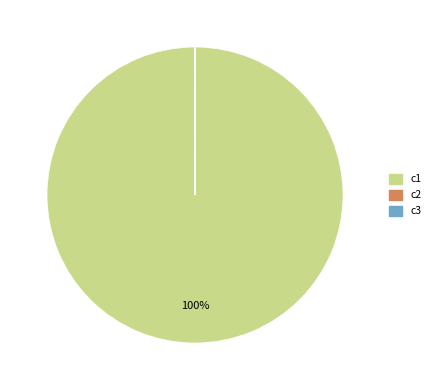

Is there any slice that represents more than half of the pie?

Yes